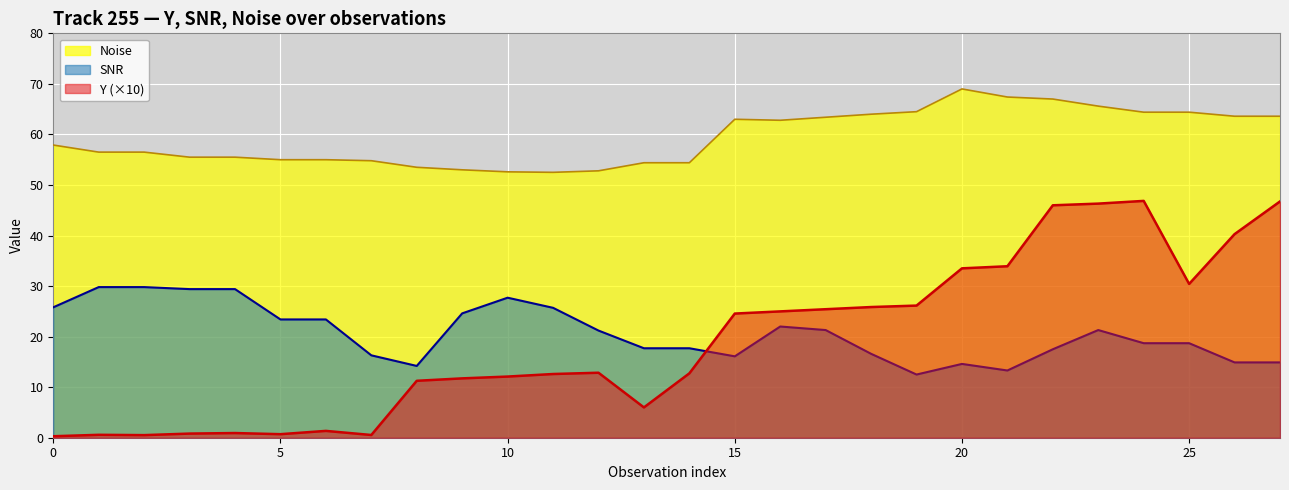

What is the total value across all series at 14?

84.8